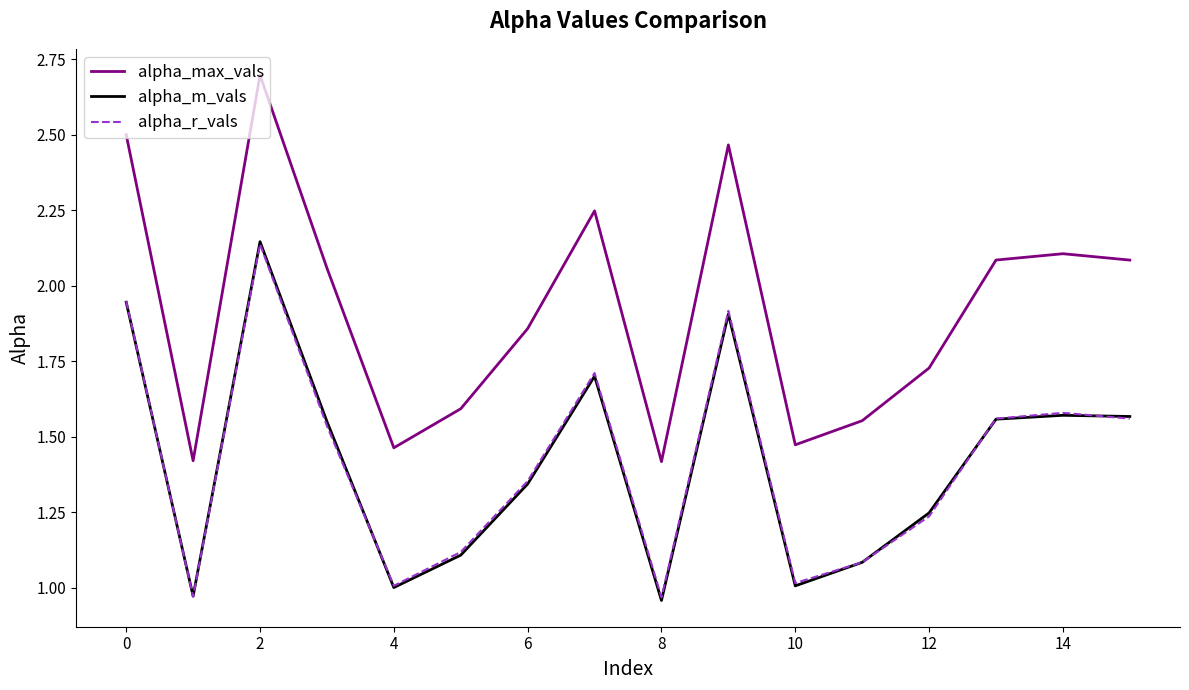

What is the greatest value displayed?

2.7